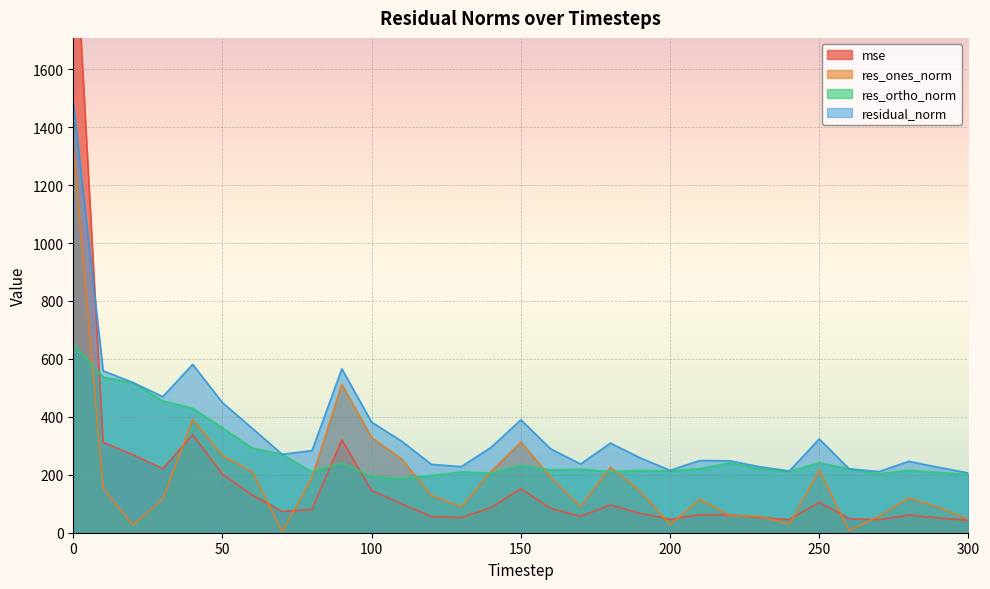

What is the minimum value for res_ortho_norm?

187.4